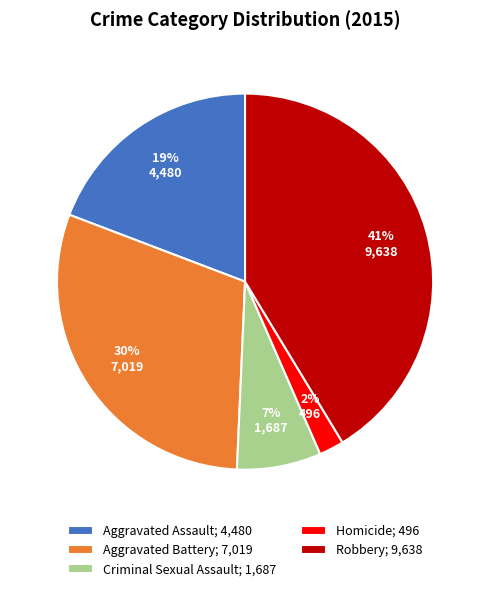

Does any single category account for the majority?

No